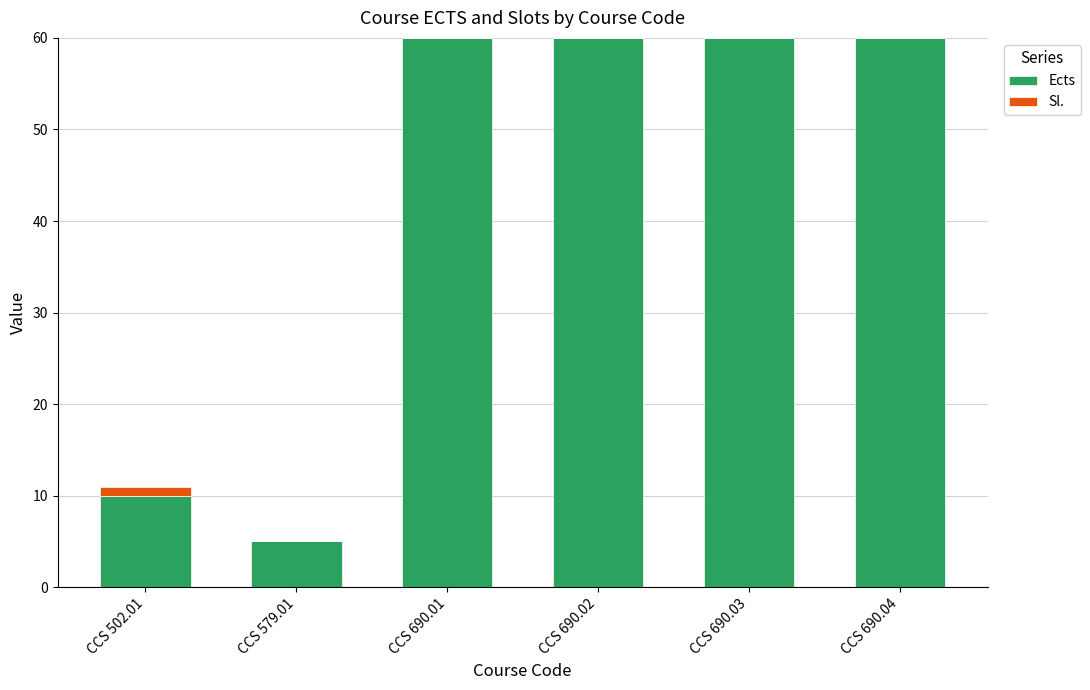

True or false: Ects has a value of 16 at CCS 502.01.

False